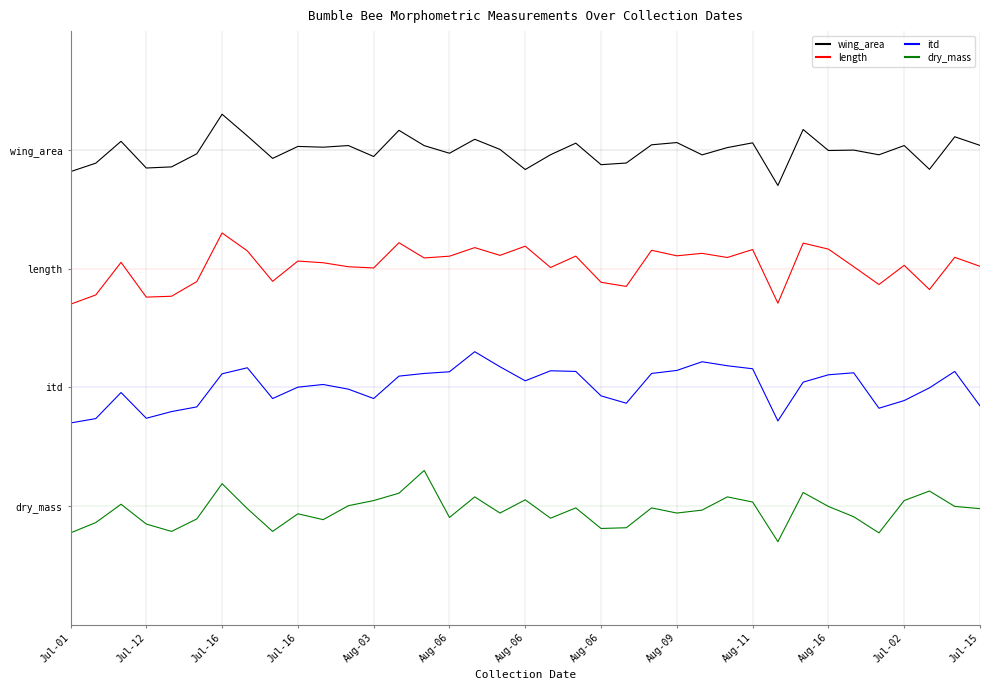

At which category does the chart reach its minimum across all series?

28